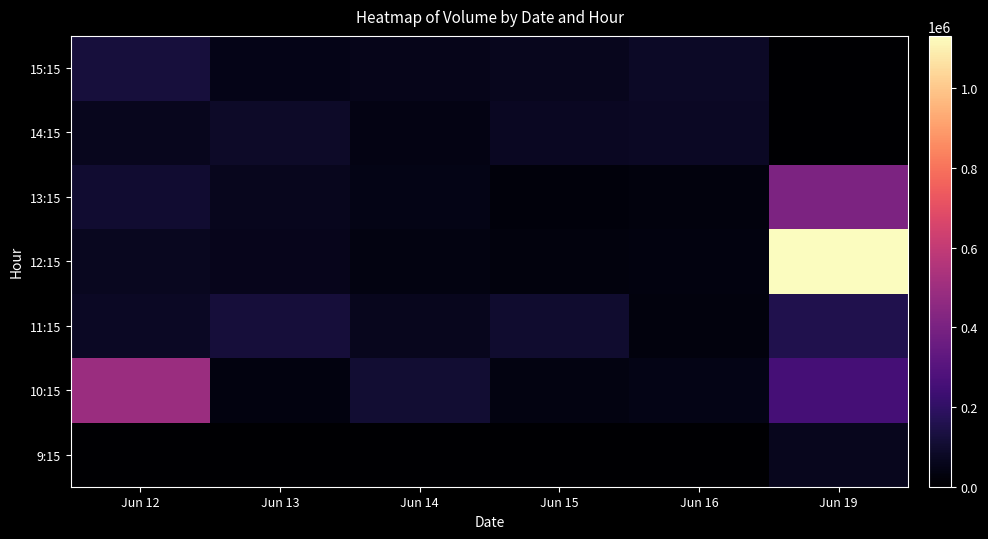

At how many categories does at least one series exceed 274442?

2